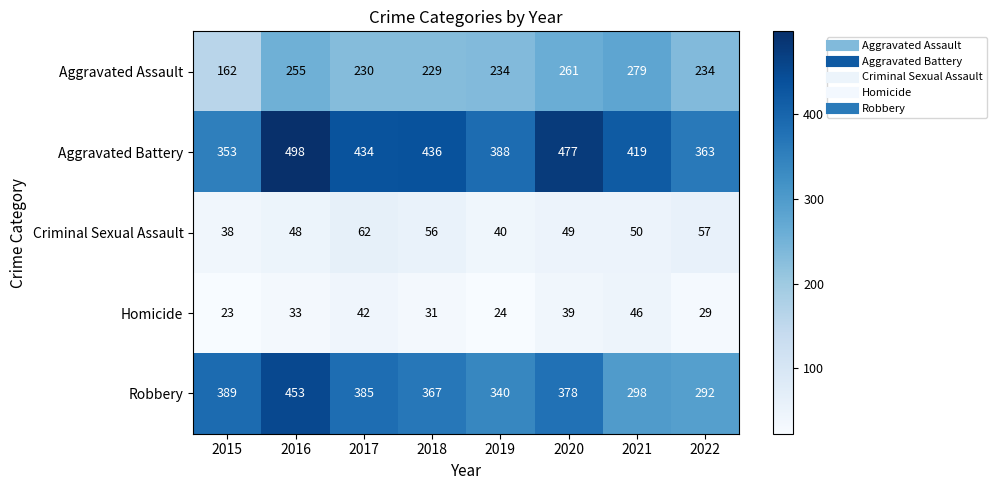

What is the spread (max minus min) of values at 2017?

392